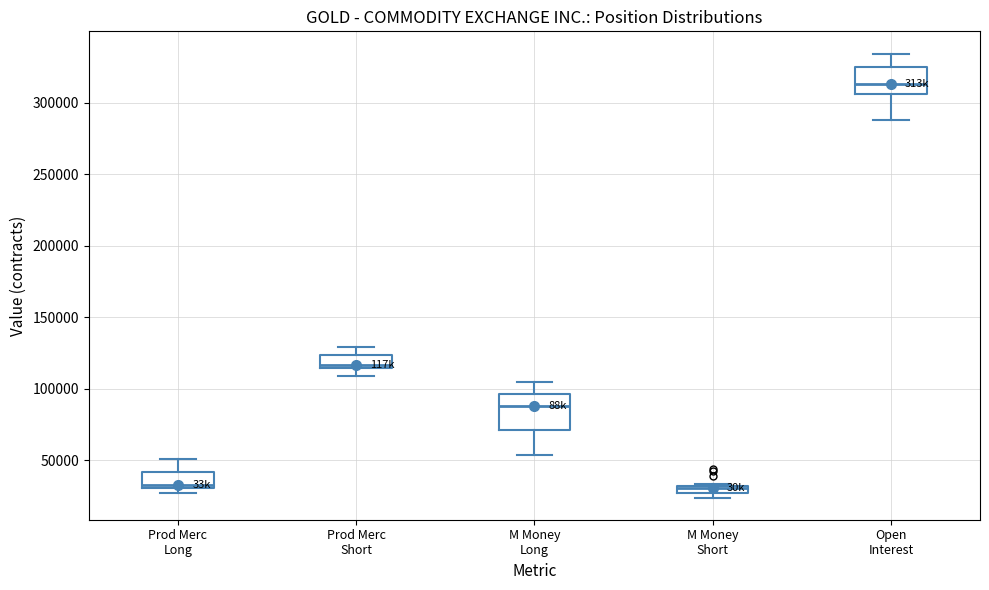

Which box is the tallest, from its lower edge to its upper edge?

M Money Long